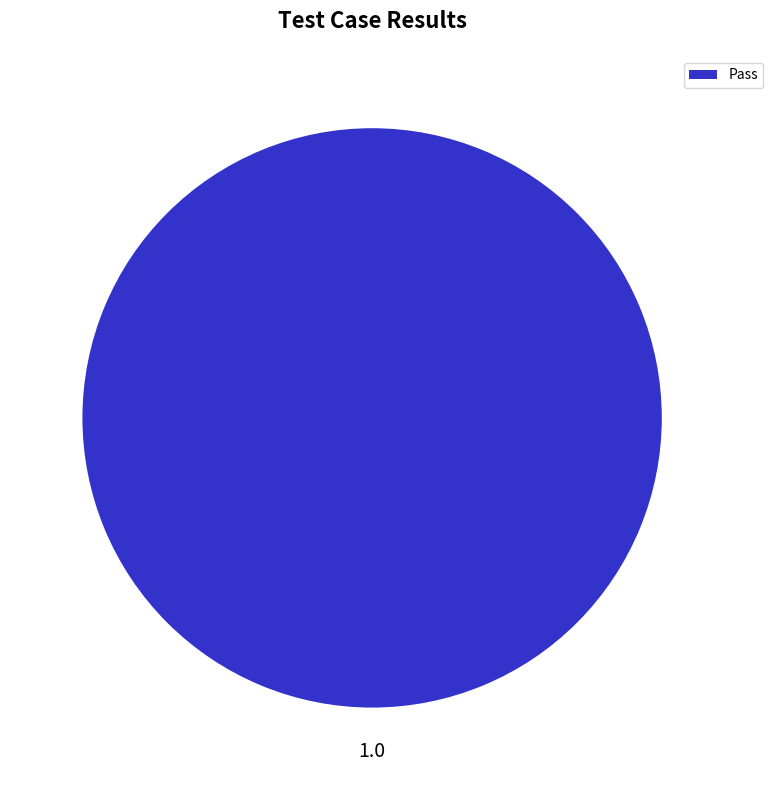

The Pass slice represents 92% of the pie. True or false?

False